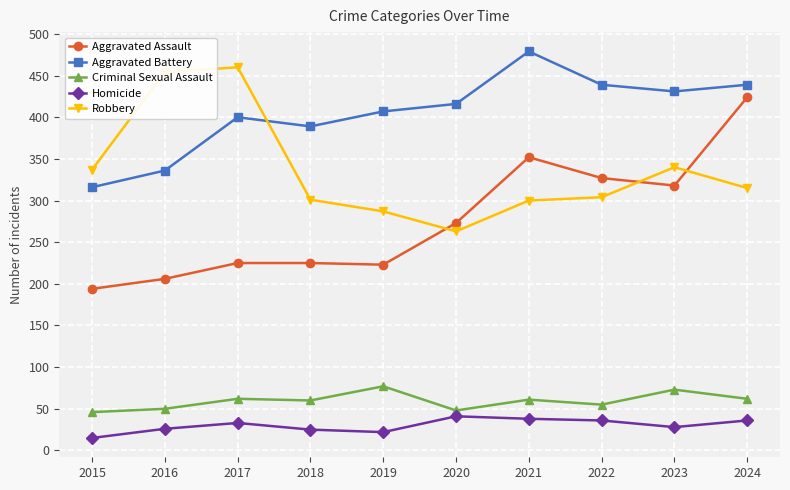

What is the value of the Robbery point at the 2nd from the left?

454